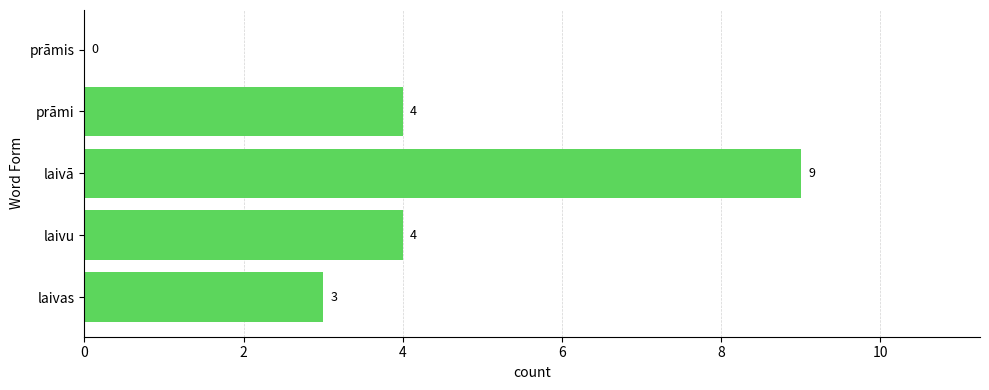

Read the value at laivā.

9